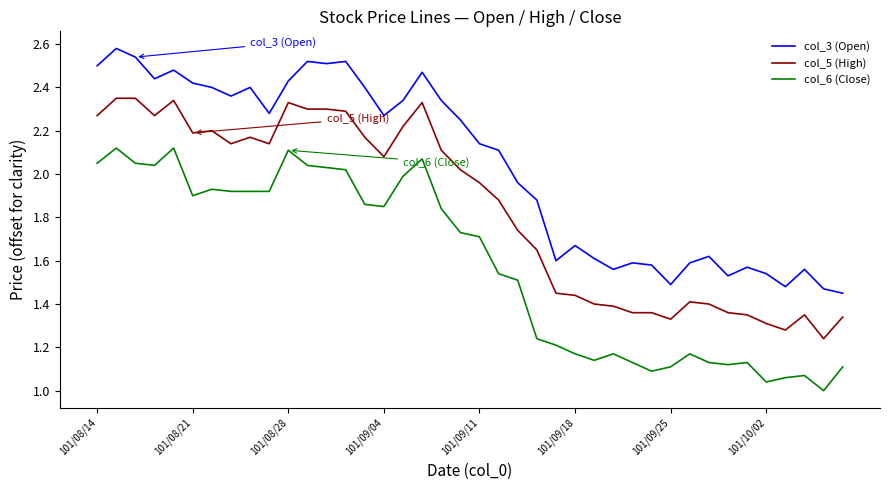

How many distinct data groups are displayed?

3